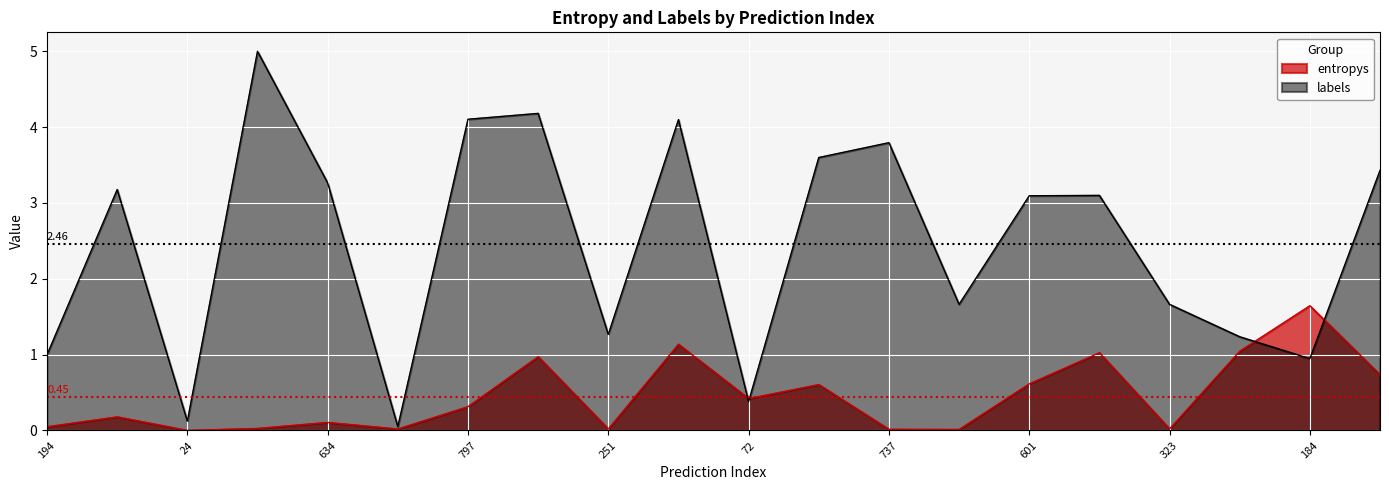

What is the lowest value of the labels series?

0.1